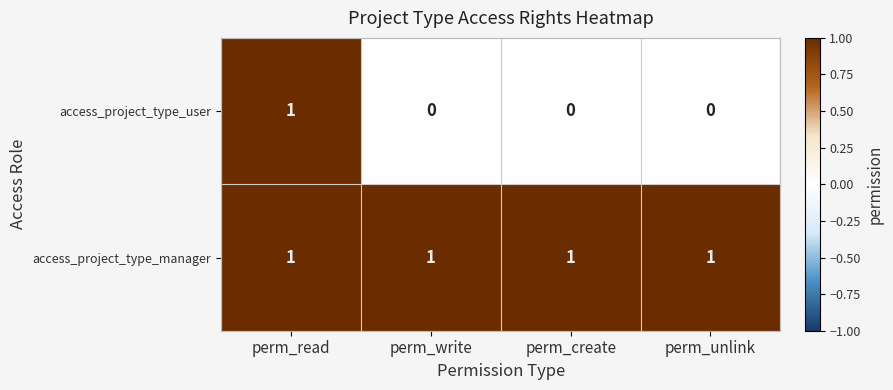

At how many categories does at least one series exceed 0?

4